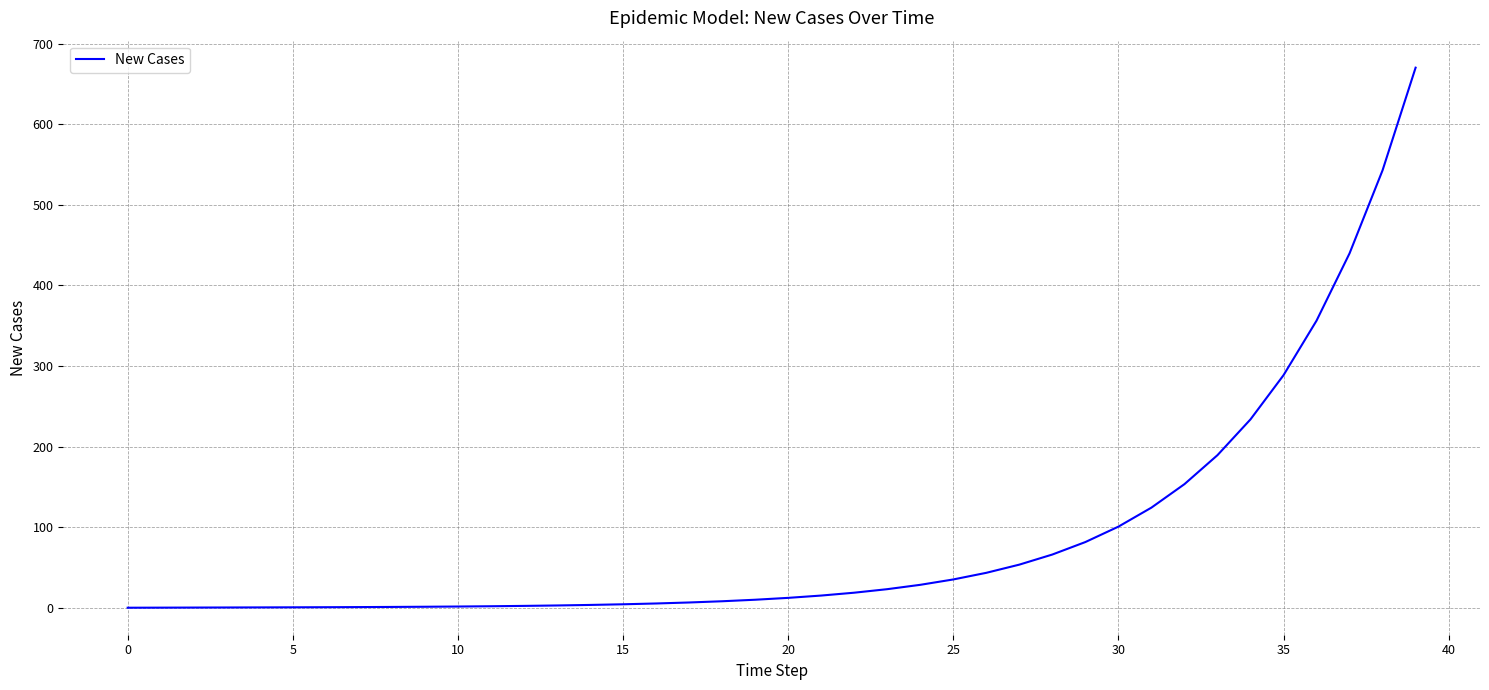

What is the maximum value shown in the chart?

670.0